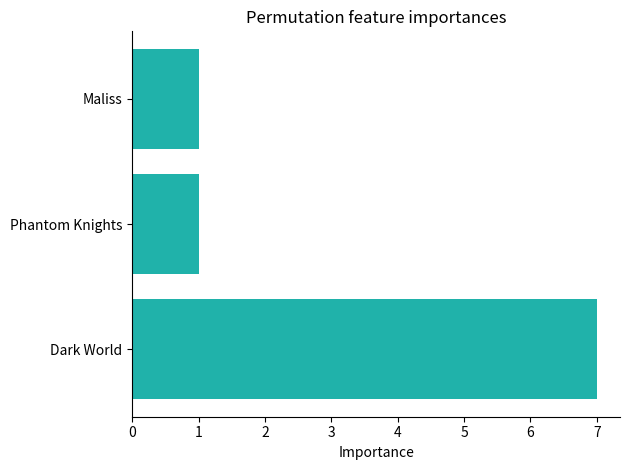

What is the difference between the maximum and minimum values?

6